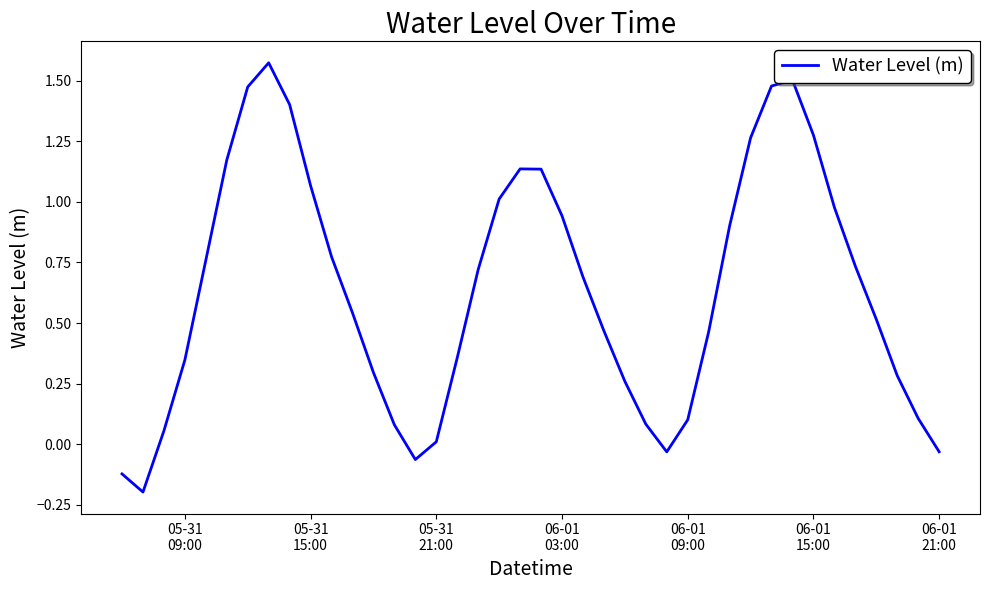

What is the difference between the maximum and minimum values?

1.8